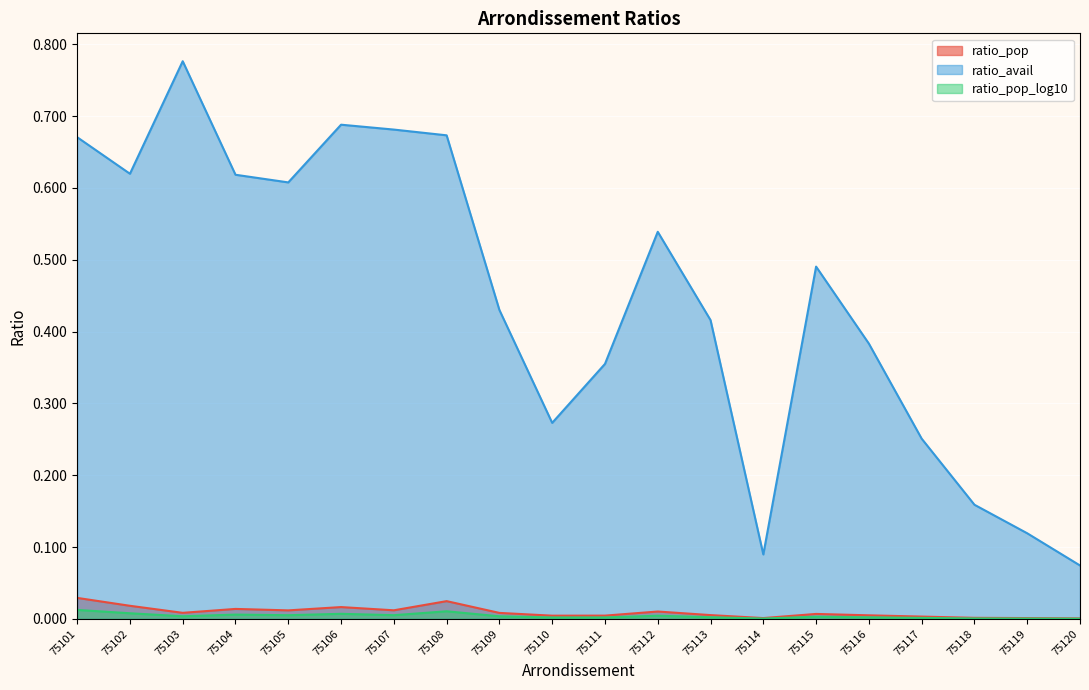

The ratio_pop series shows 0.0 at 75116. True or false?

False